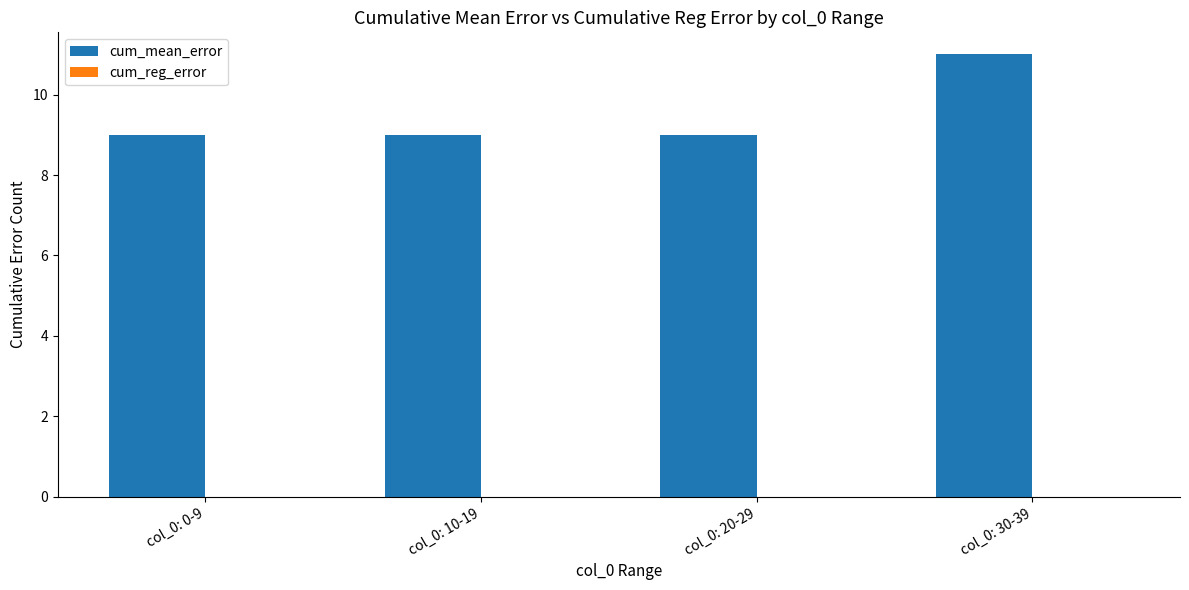

Which label corresponds to the largest value in the chart?

col_0: 30-39